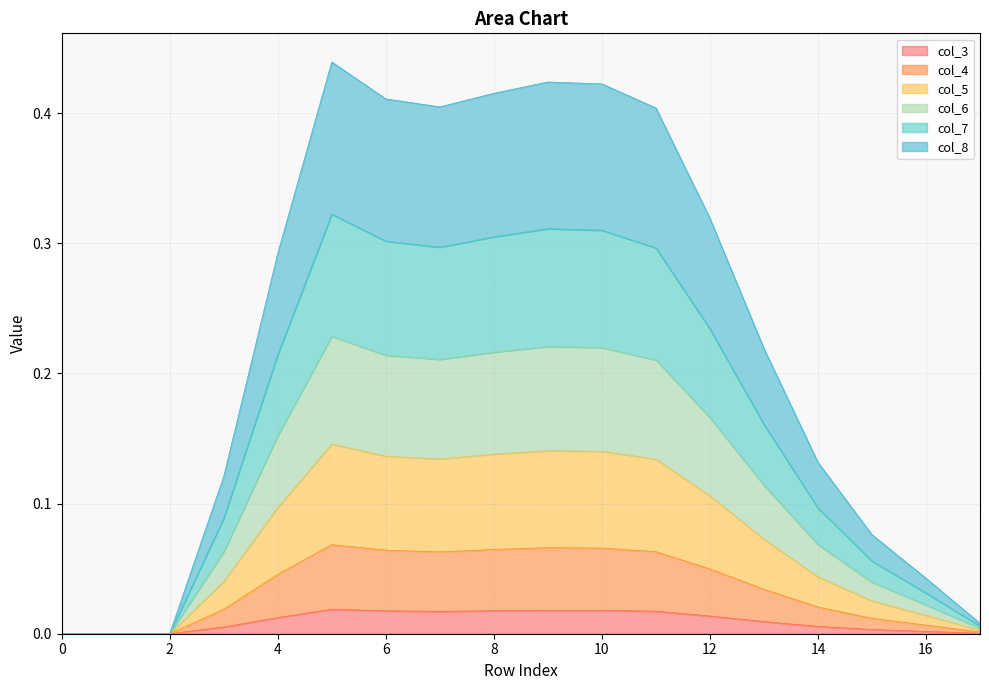

How many data points in col_6 are above 0?

15